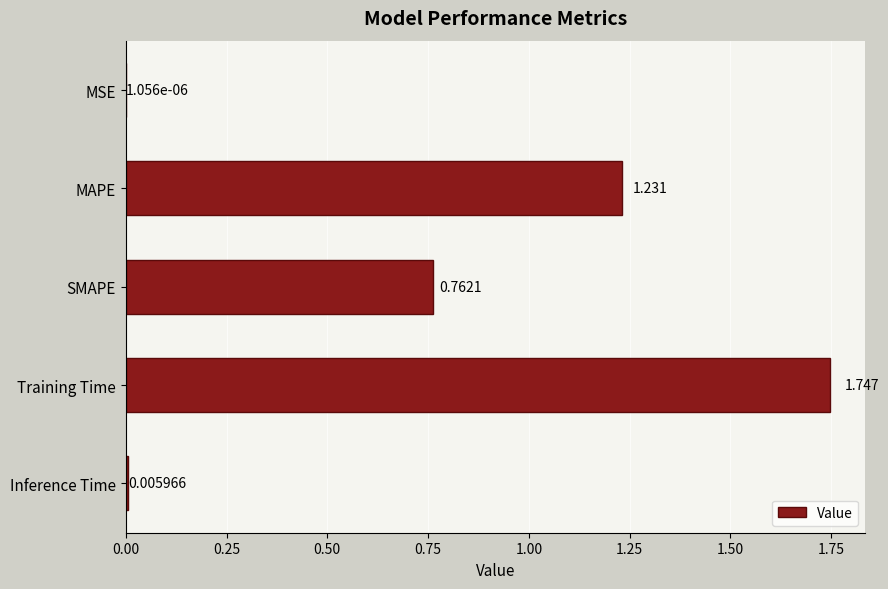

Which has a higher value, MAPE or SMAPE?

MAPE